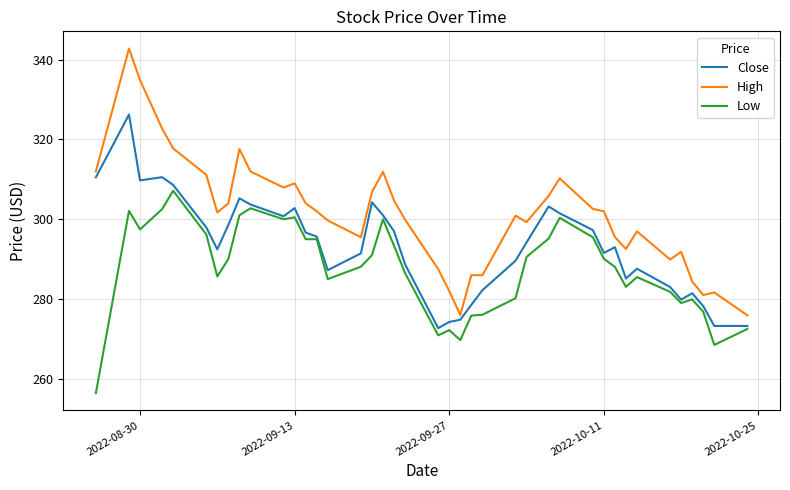

Rank the series by their average value, from highest to lowest.

High, Close, Low